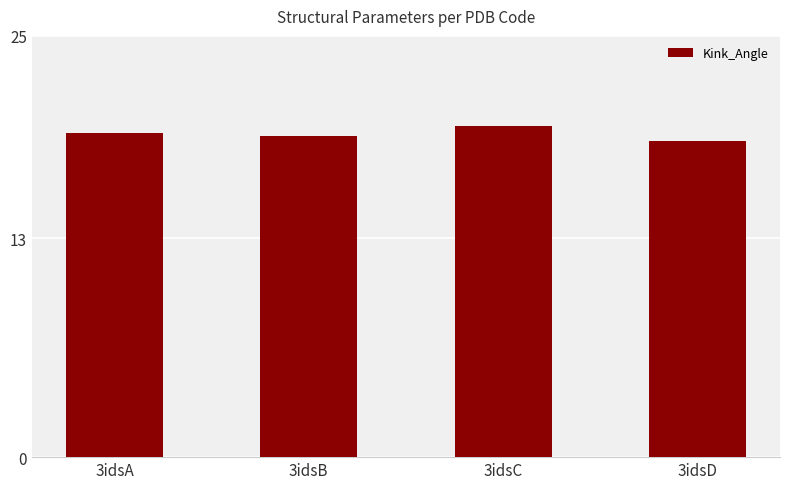

What is the approximate value at 3idsB?

19.1